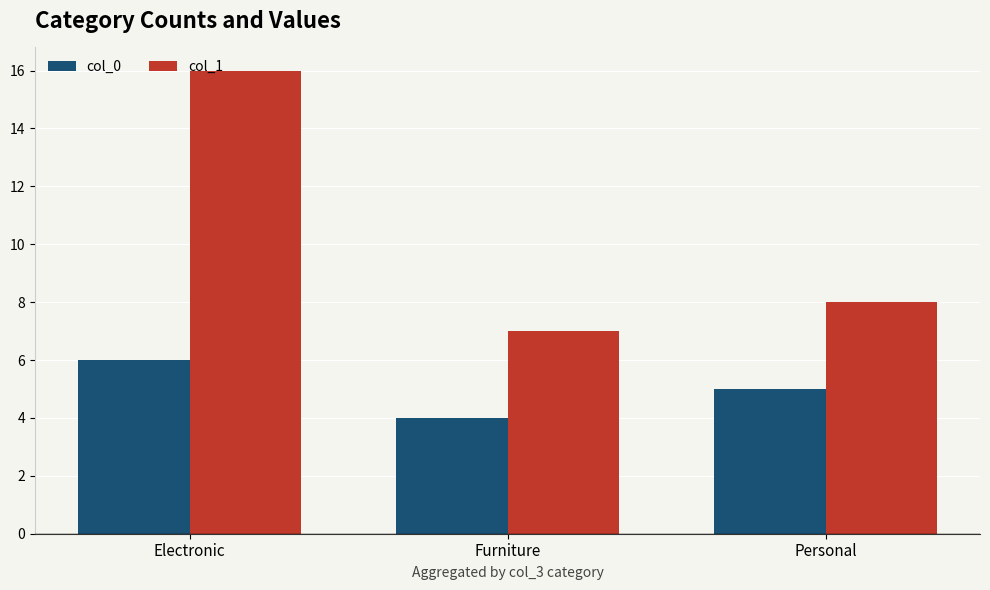

What is the greatest value displayed?

16